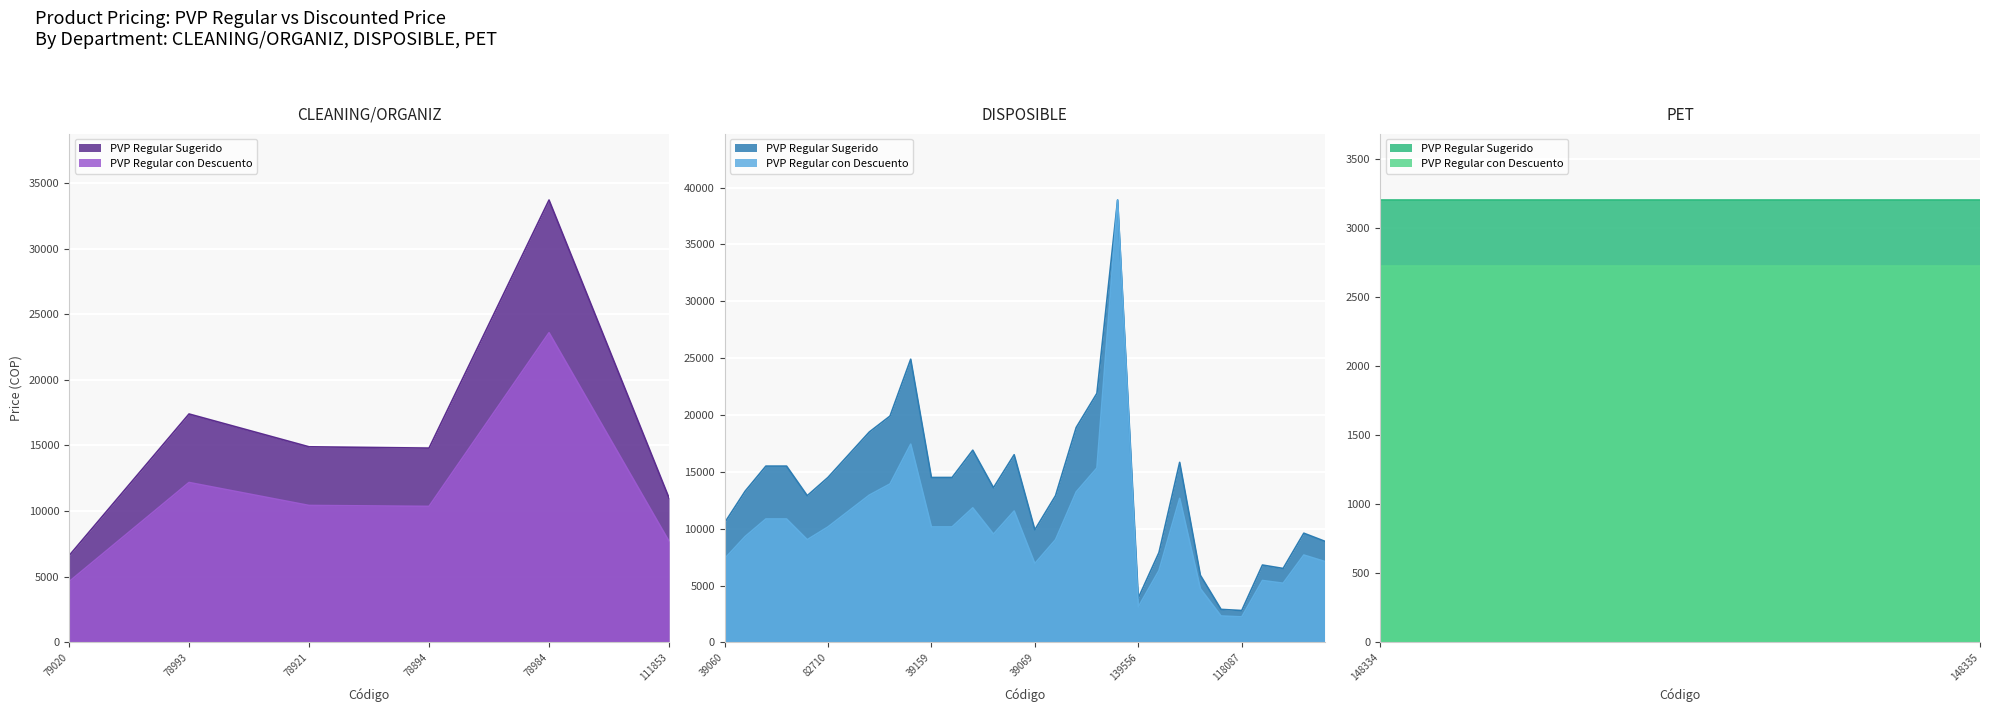

What is the difference between the second highest and minimum values in the PVP Regular Sugerido series?

30900.0